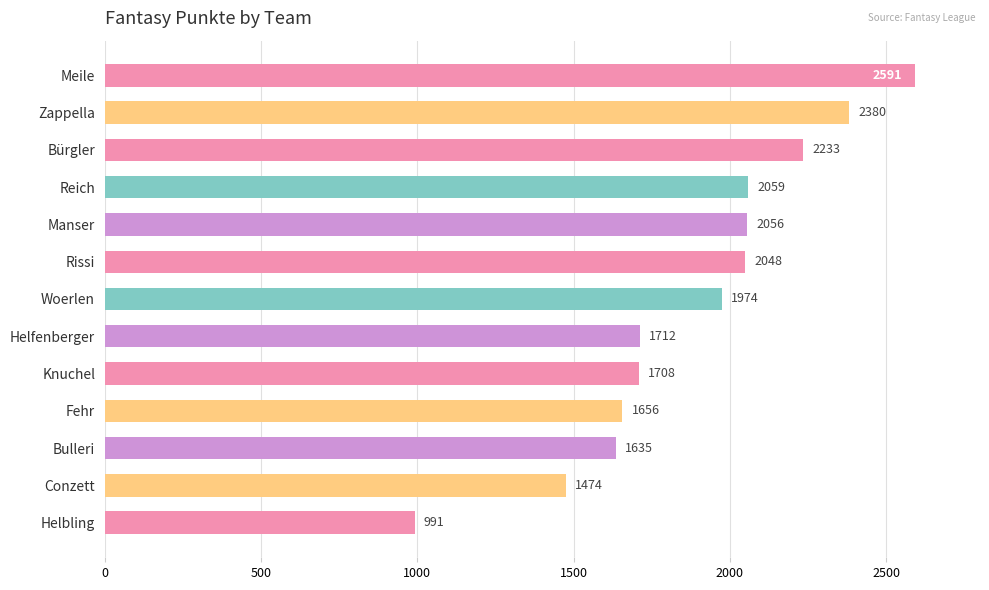

How many distinct data groups are displayed?

1